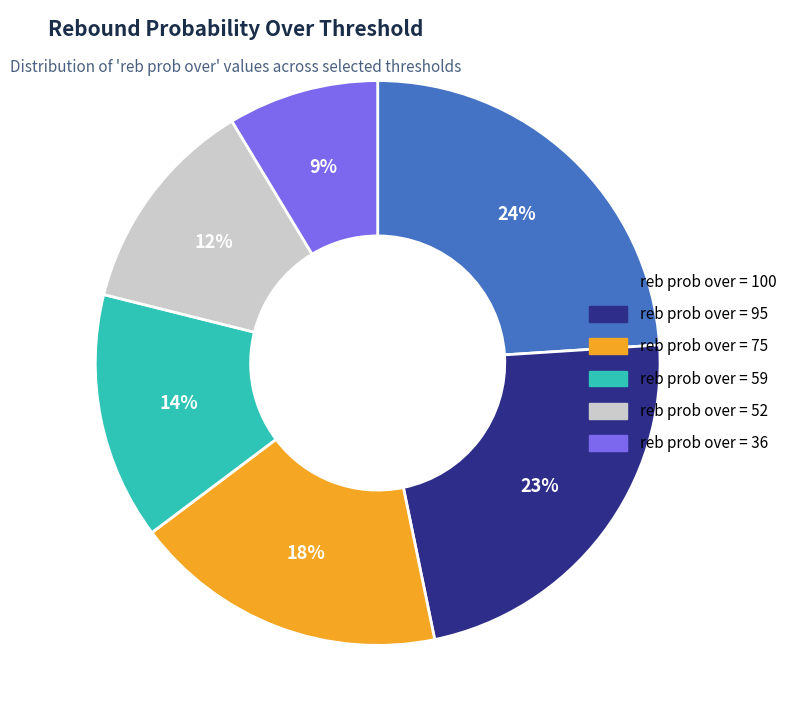

How many segments does this pie chart have?

6